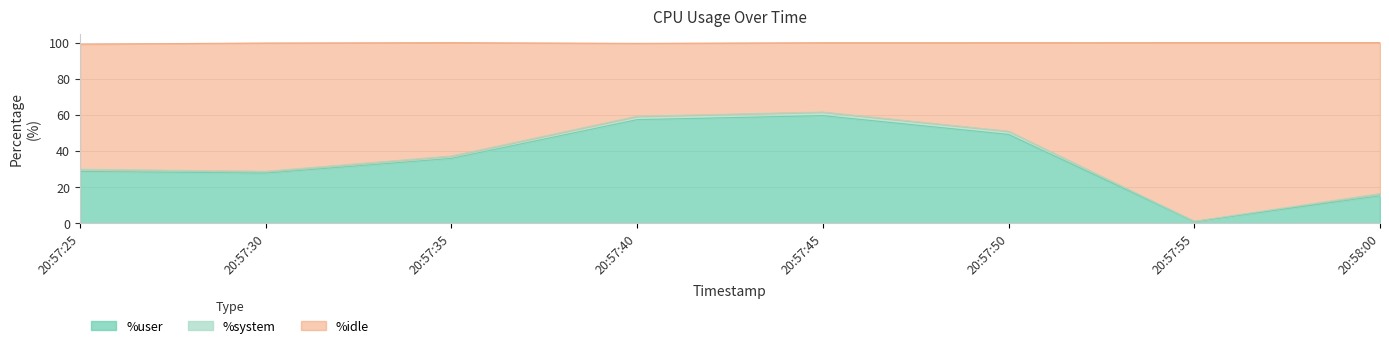

What is the difference between the maximum and minimum values in the %user series?

58.6